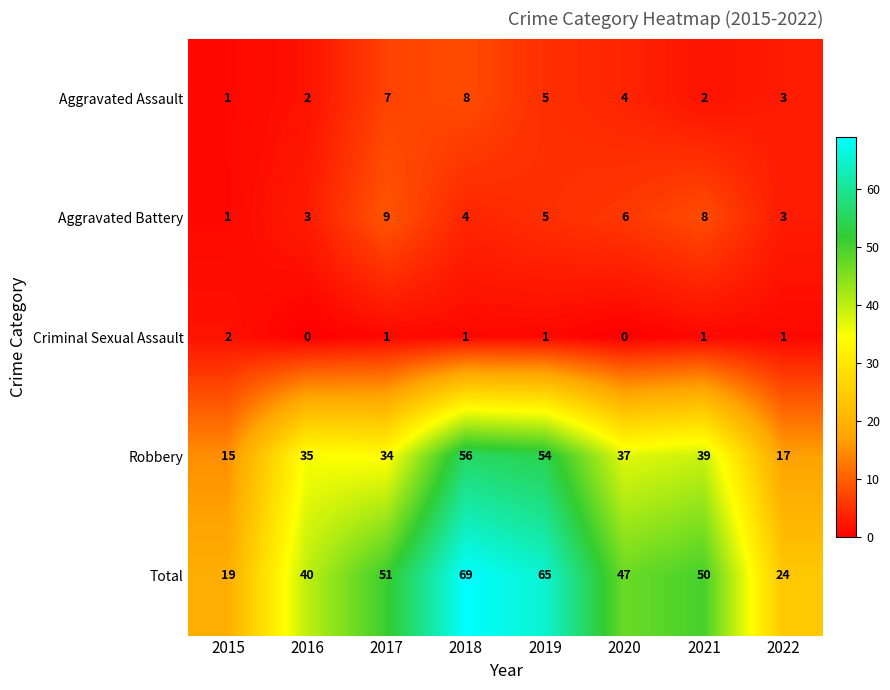

Which series has the largest total across all categories?

Total